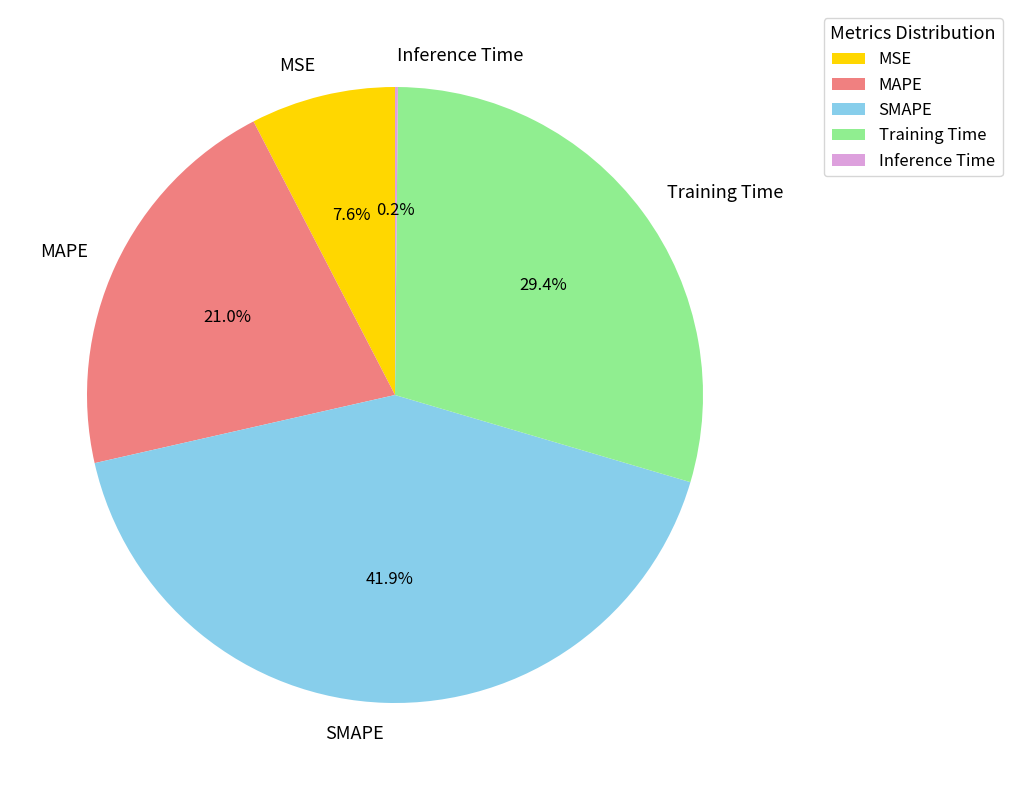

Is SMAPE the majority of the pie?

No